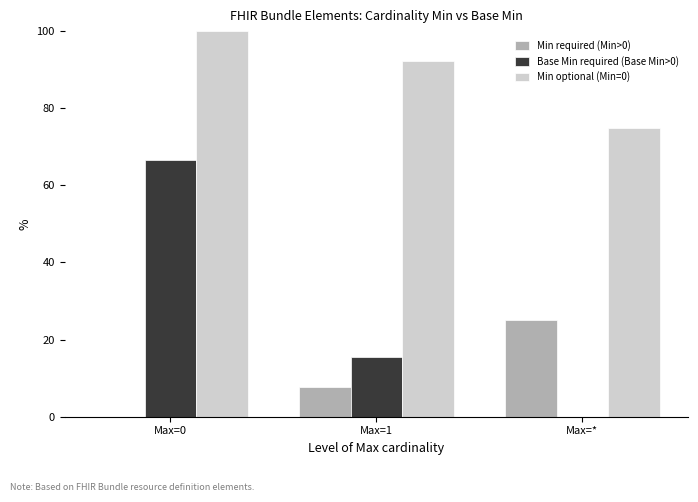

Reading left to right, transcribe all the data shown in this chart.

Min required (Min>0): Max=0=0.0	Max=1=7.7	Max=*=25.0
Base Min required (Base Min>0): Max=0=66.7	Max=1=15.4	Max=*=0.0
Min optional (Min=0): Max=0=100.0	Max=1=92.3	Max=*=75.0